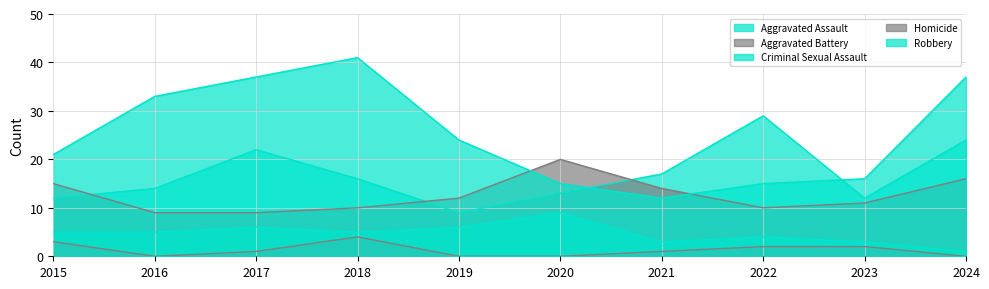

Does the chart display data point markers on the line(s)?

No